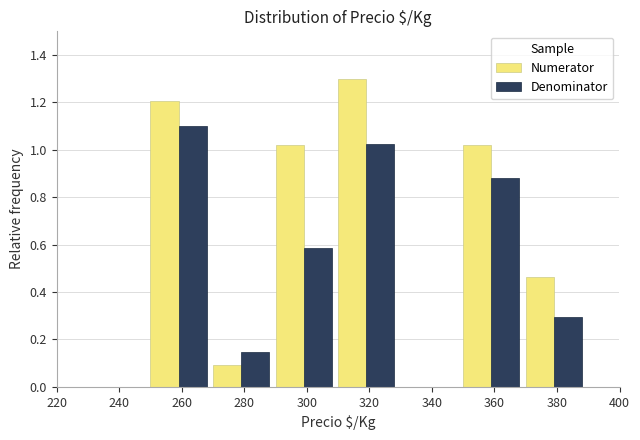

What is the total value across all series at 320?

2.3